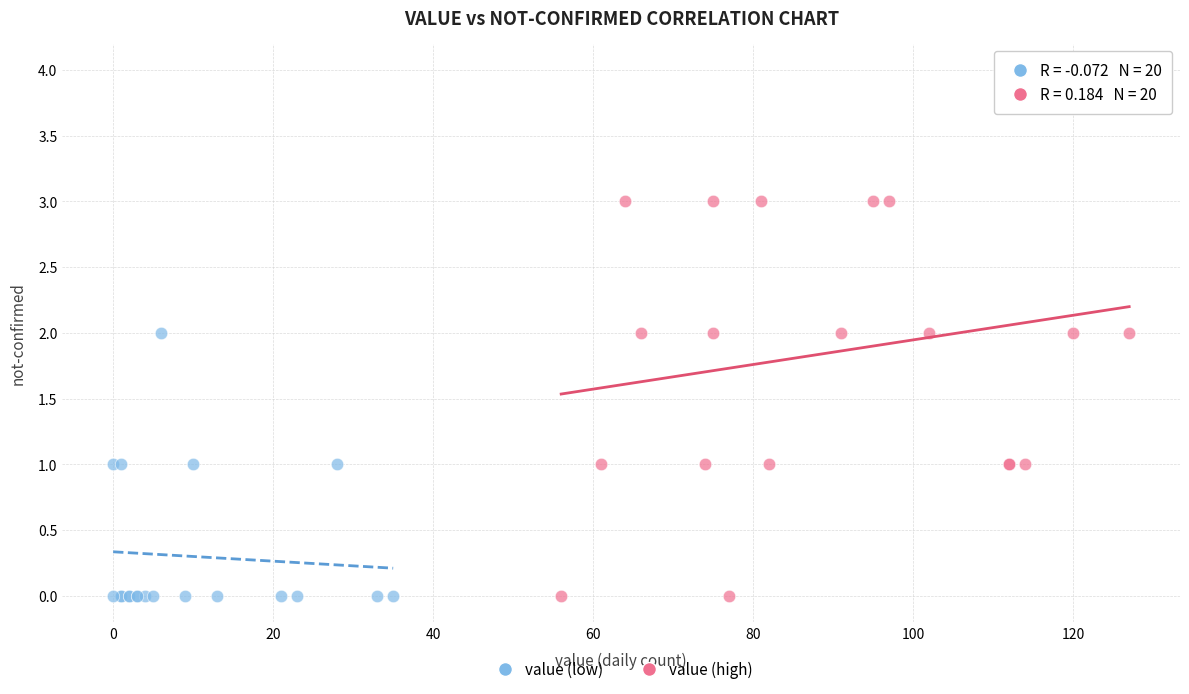

Which series has the widest spread of Y values?

value (high)